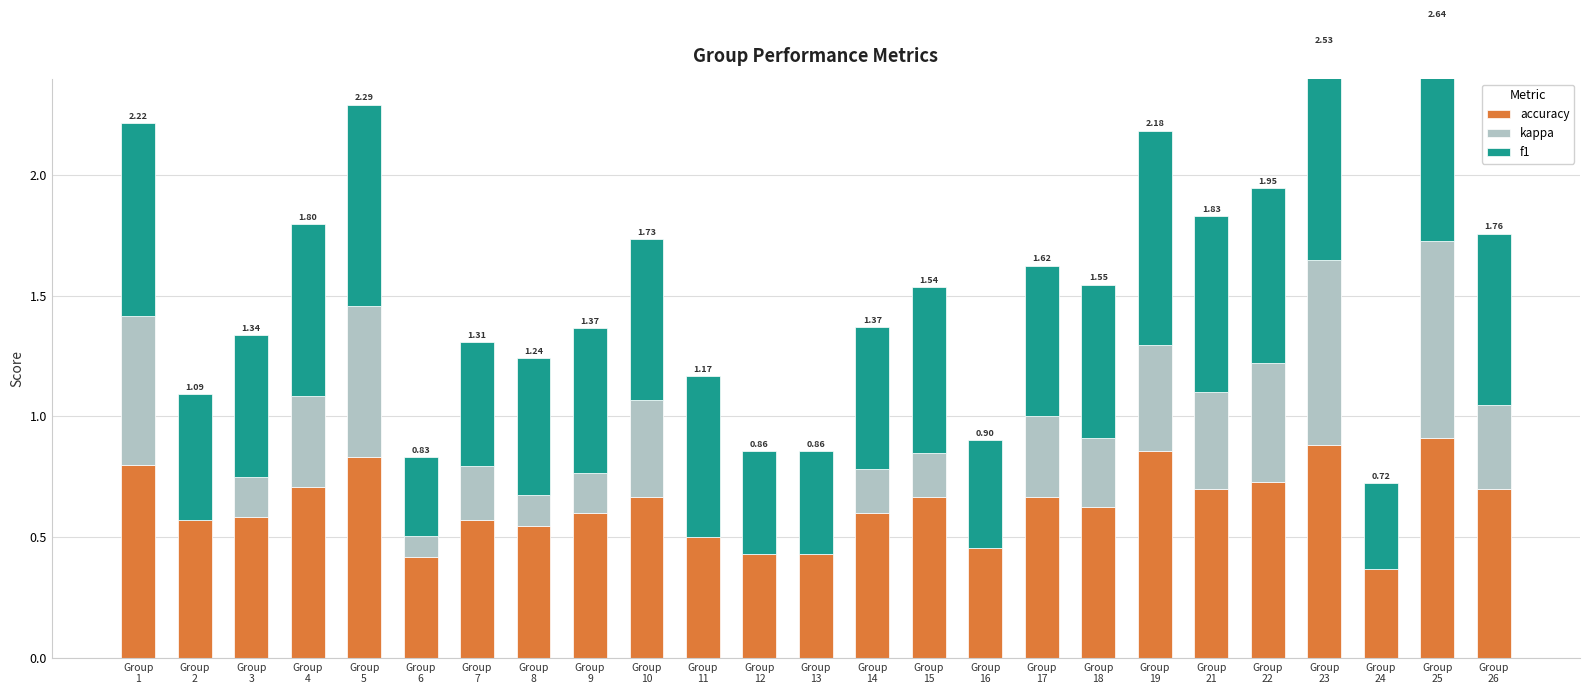

Is the value of f1 at Group
16 greater than the value of kappa at Group
3?

Yes